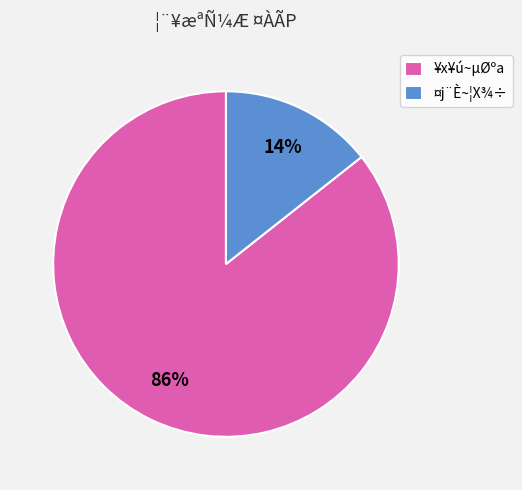

Rank the categories by value from lowest to highest.

¤j¨È~¦X¾÷, ¥x¥ú~µØºa